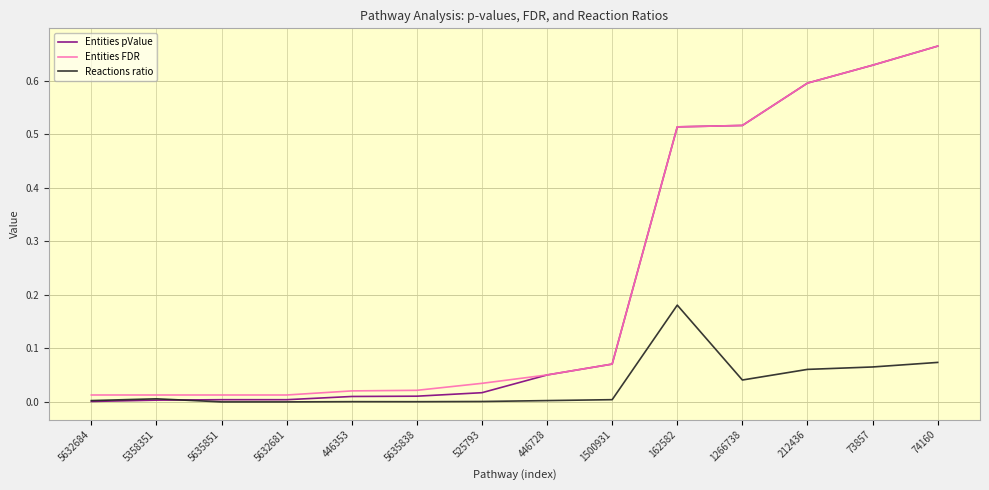

Which label corresponds to the largest value in the chart?

74160